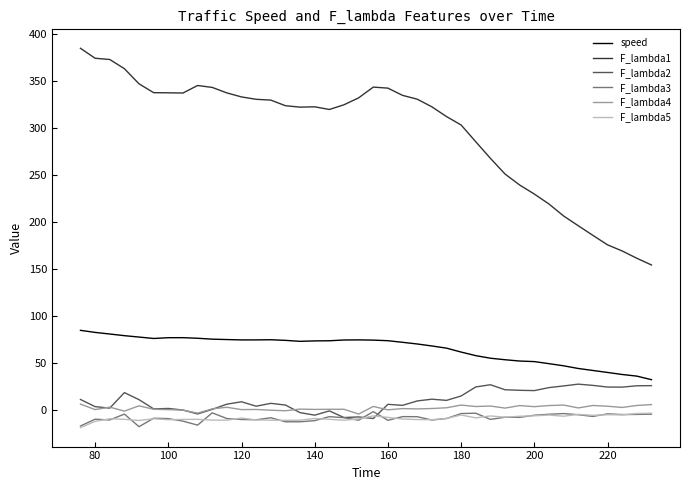

True or false: F_lambda4 and speed intersect in this chart.

False